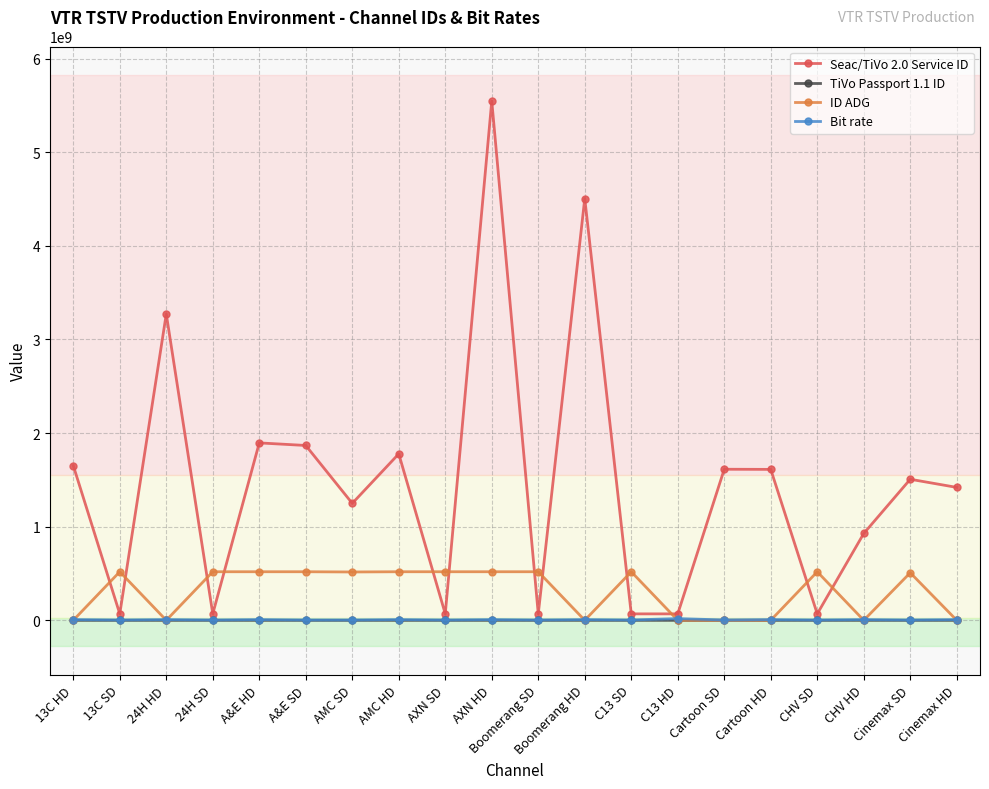

Which series has the widest spread of values?

Seac/TiVo 2.0 Service ID